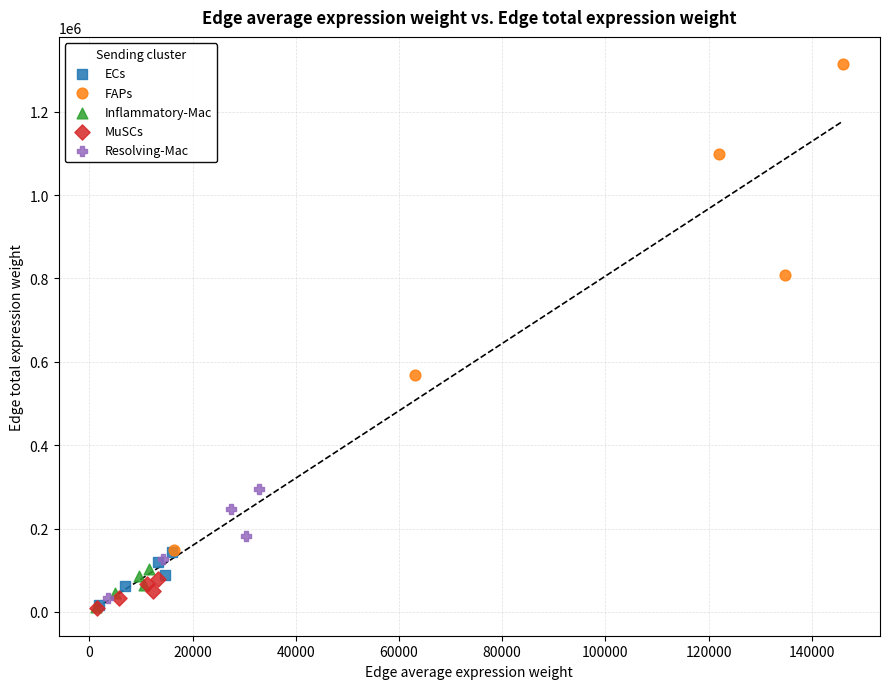

Which series reaches the maximum Y coordinate?

FAPs